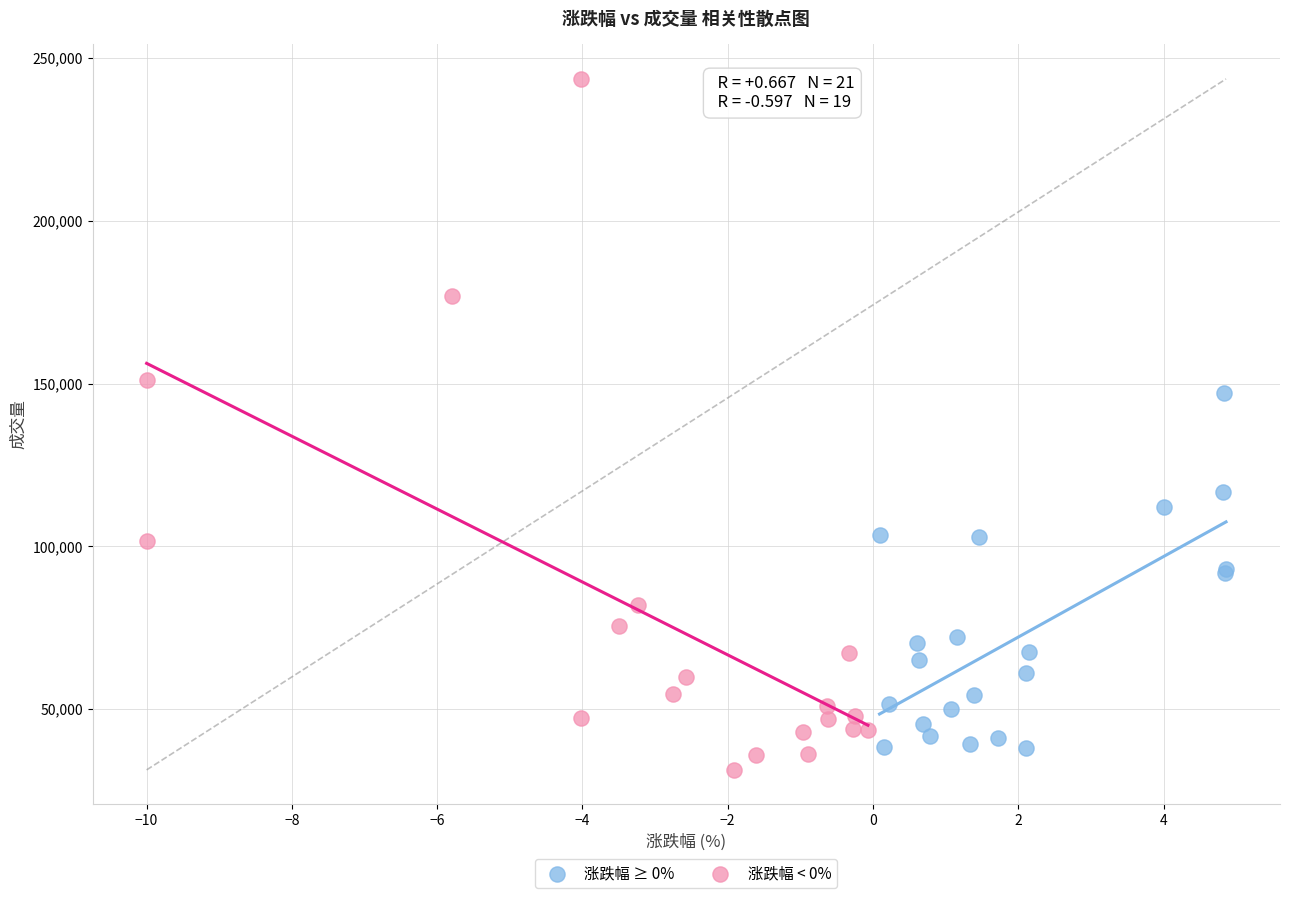

Which series reaches the maximum Y coordinate?

涨跌幅 < 0%